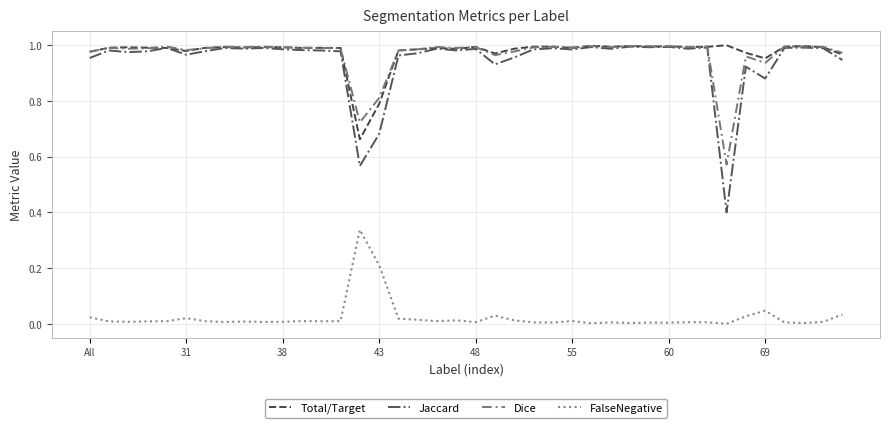

True or false: Jaccard and FalseNegative intersect in this chart.

False